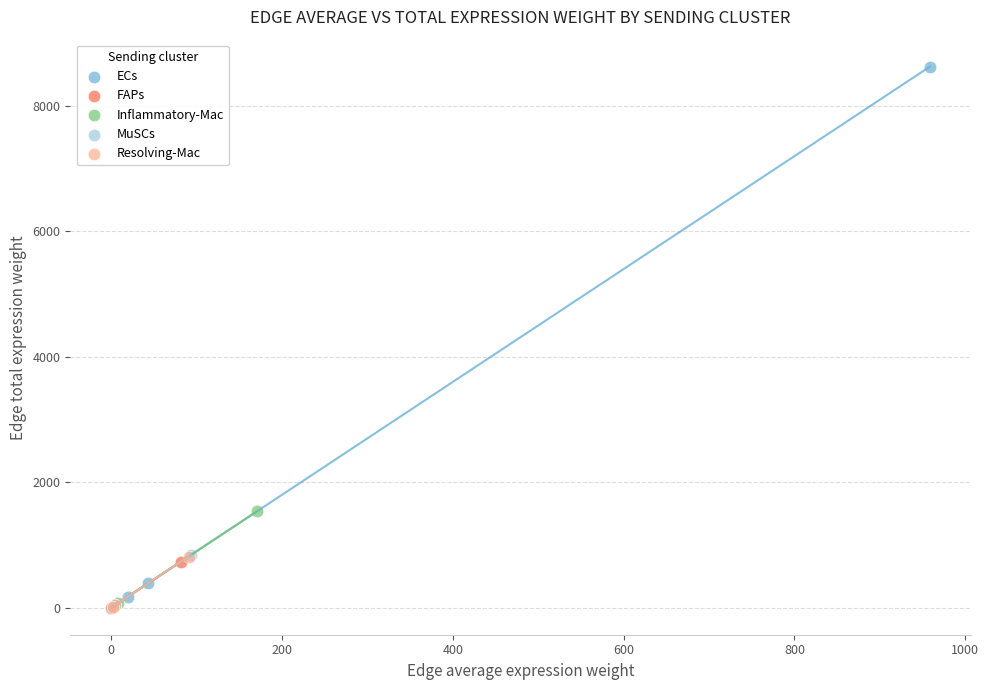

Which series has the largest Y range (max minus min)?

ECs